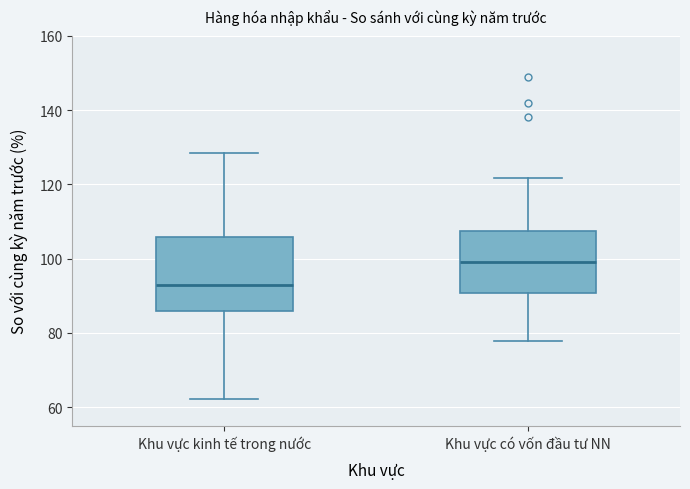

Comparing the boxes themselves (not the whiskers), which one is the tallest?

Khu vực kinh tế trong nước